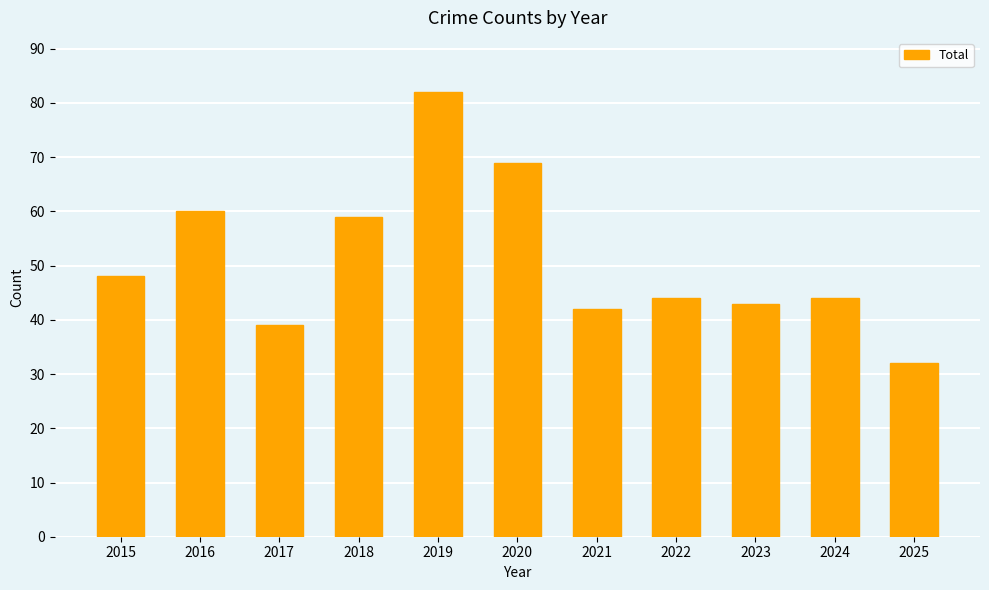

Reading left to right, list all the values displayed in this chart.

2015=48	2016=60	2017=39	2018=59	2019=82	2020=69	2021=42	2022=44	2023=43	2024=44	2025=32